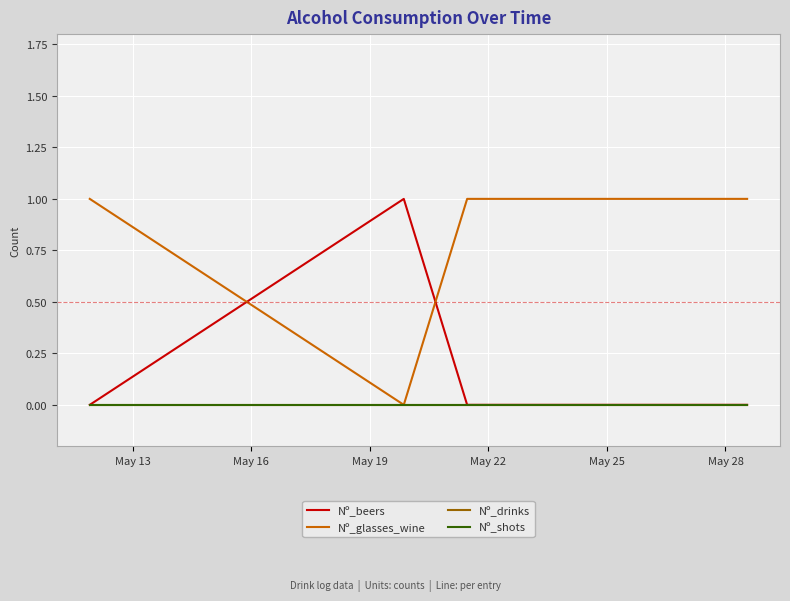

Does the chart display data point markers on the line(s)?

No